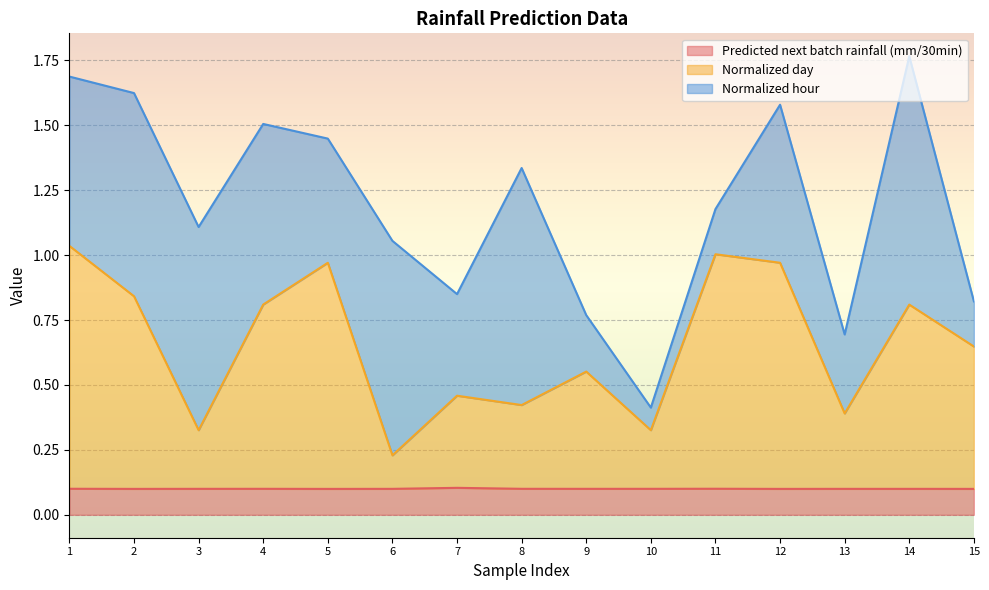

What is the difference between the maximum and second lowest values in the Normalized day series?

0.7